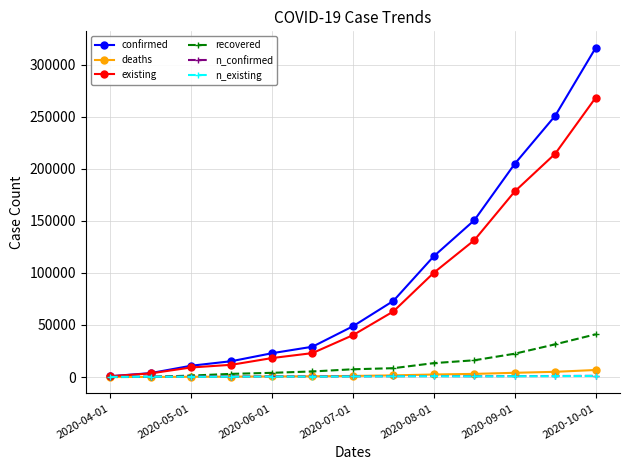

True or false: n_existing has more than 2 points higher than both neighbors.

True